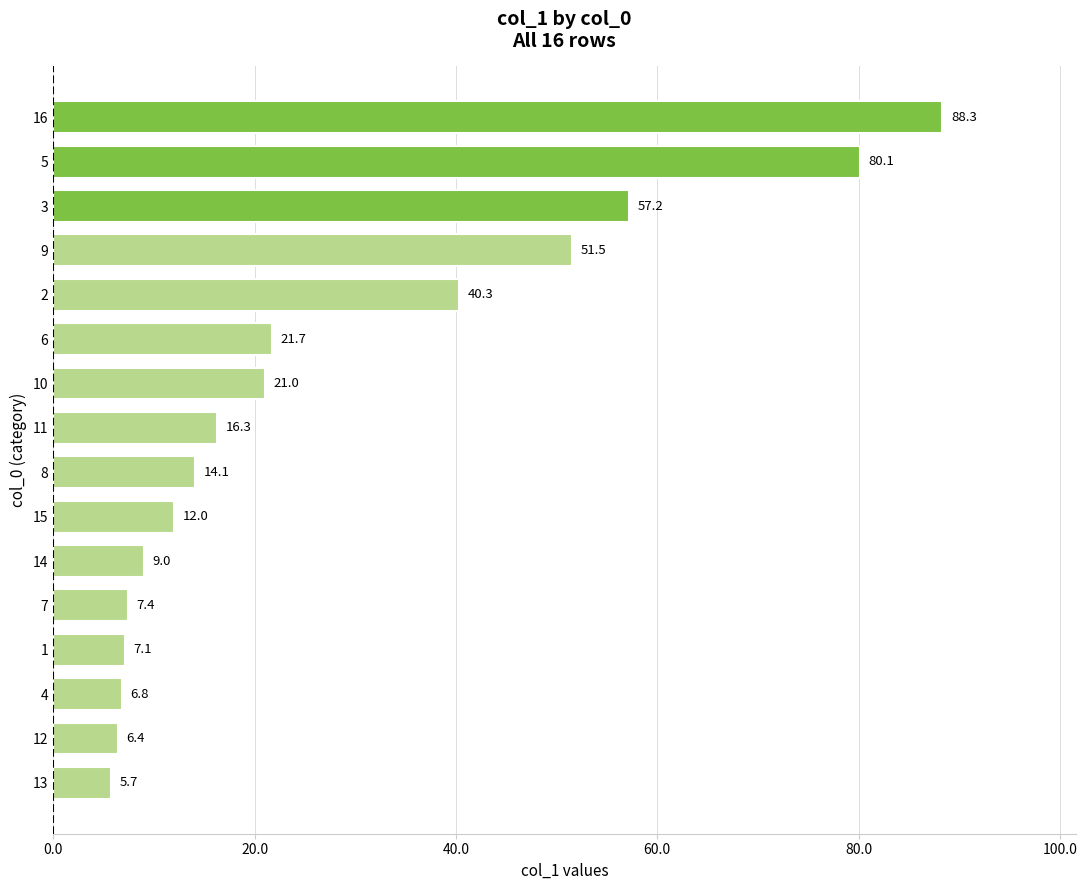

Rank the categories by value from highest to lowest.

16, 5, 3, 9, 2, 6, 10, 11, 8, 15, 14, 7, 1, 4, 12, 13